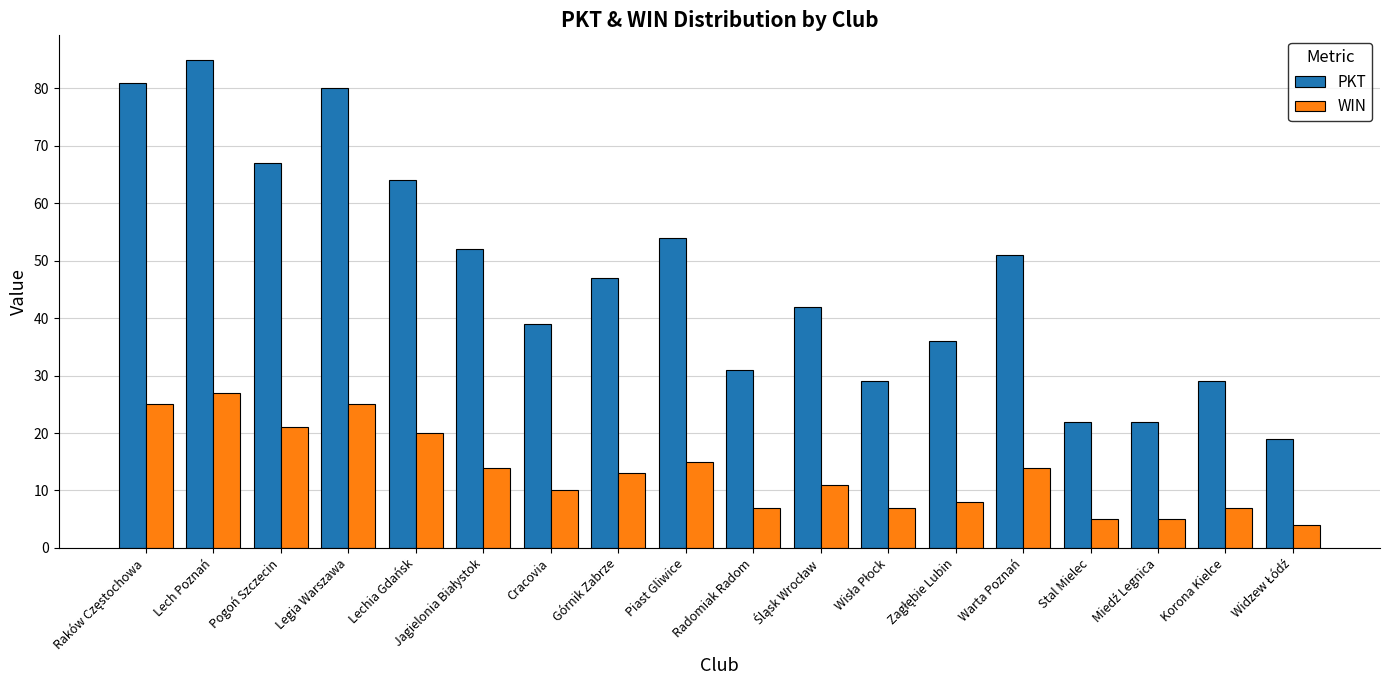

What is the difference between the maximum and minimum values in the WIN series?

23